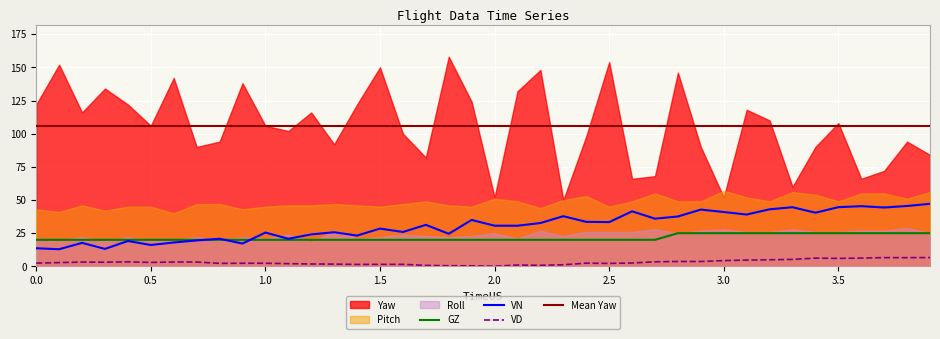

What is the maximum value for GZ?

25.0